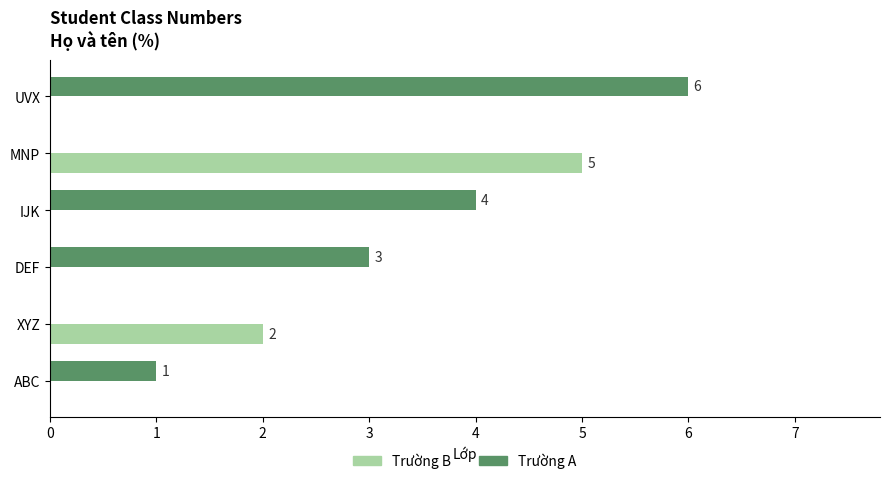

At which label is Trường A closest to 3?

DEF